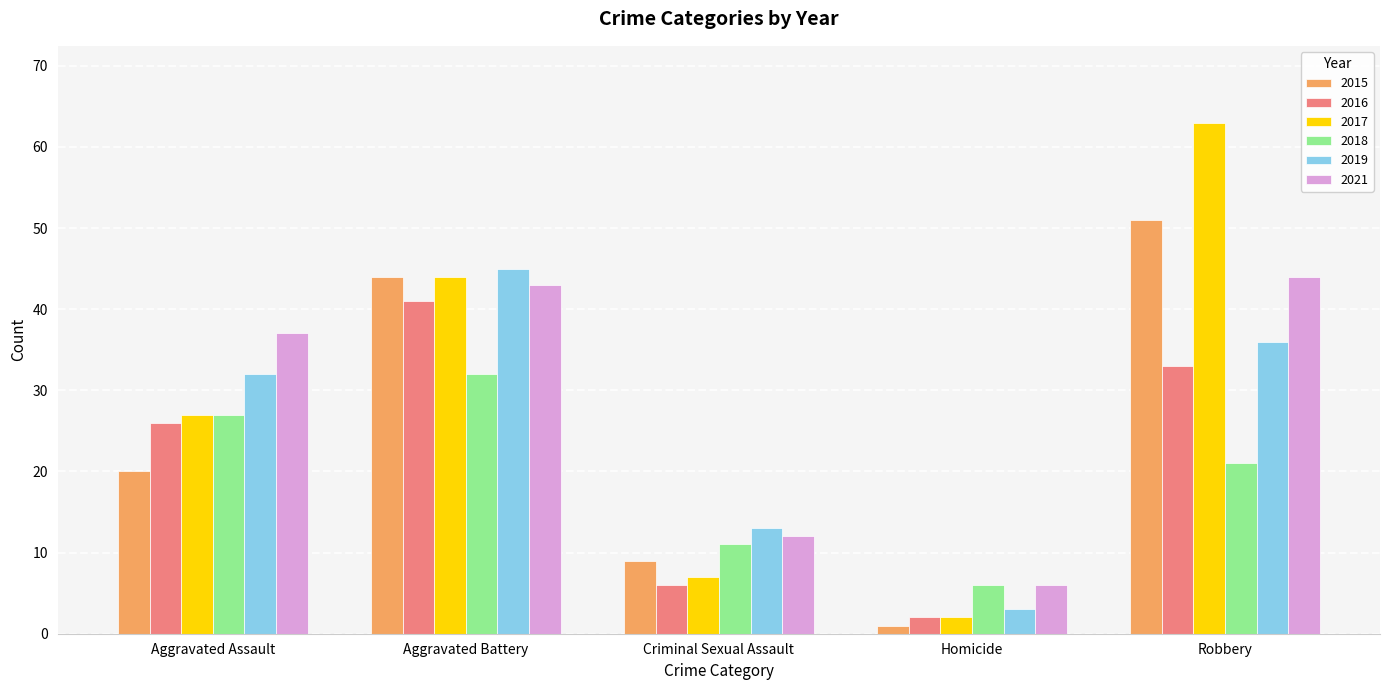

Where is 2018 nearest to the value 19?

Robbery